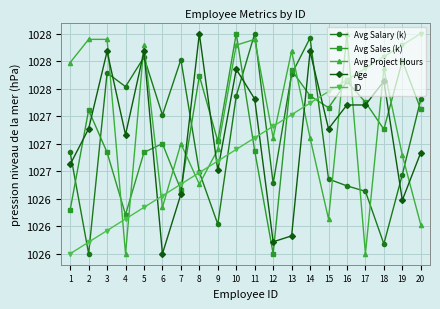

Is the value of Avg Sales (k) at 10 greater than the value of Avg Project Hours at 17?

Yes